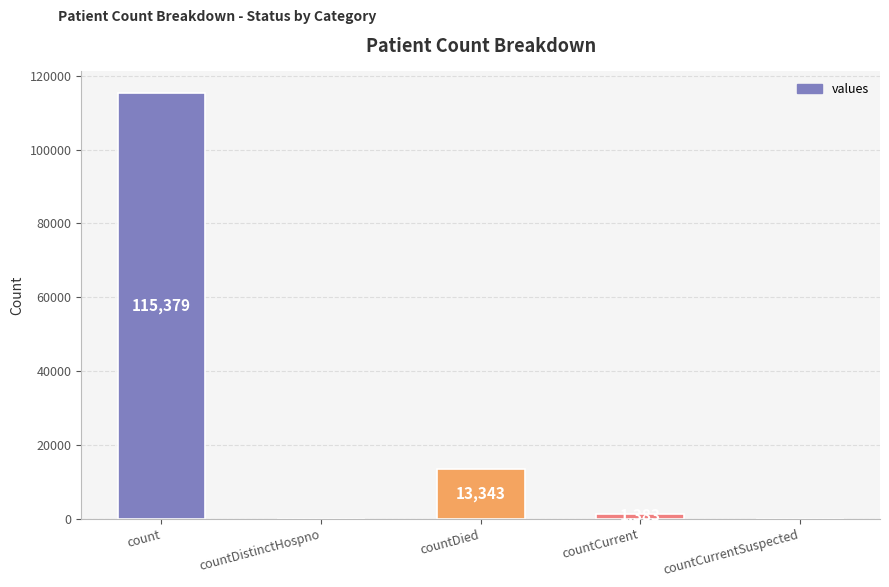

Reading left to right, transcribe all the data shown in this chart.

count=115379	countDistinctHospno=0	countDied=13343	countCurrent=1383	countCurrentSuspected=0